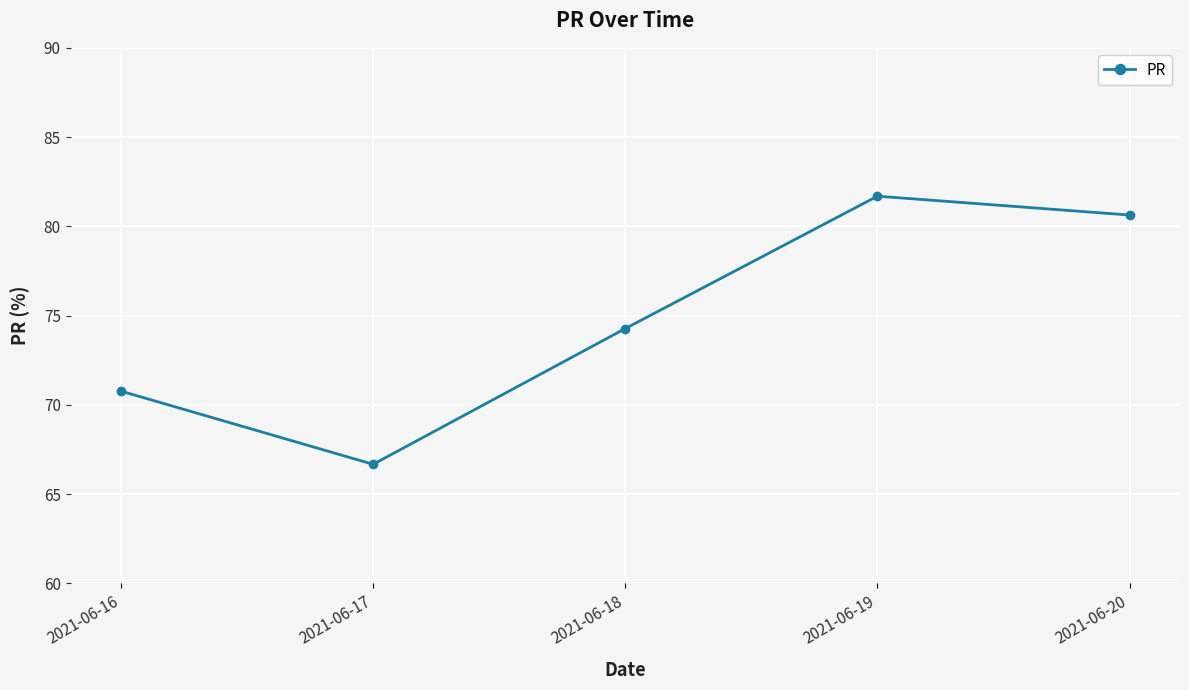

What is the average value?

74.8